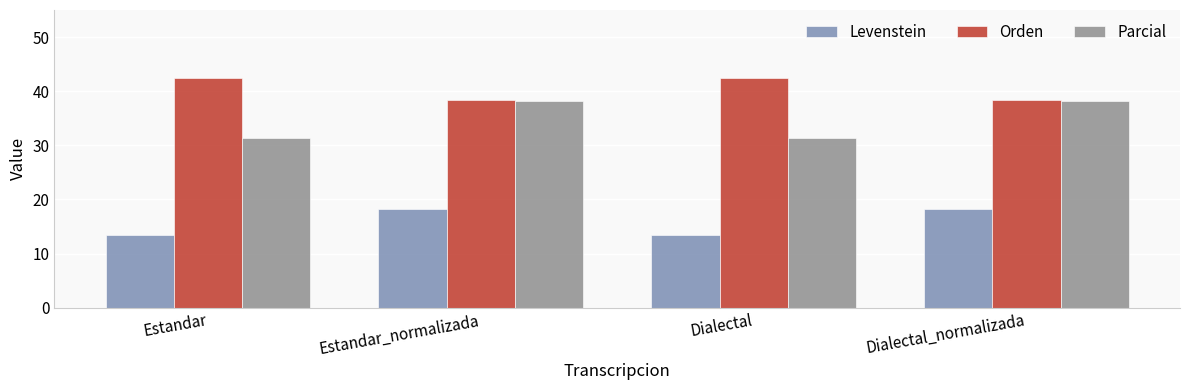

Where does the Levenstein series first go above 18?

Estandar_normalizada